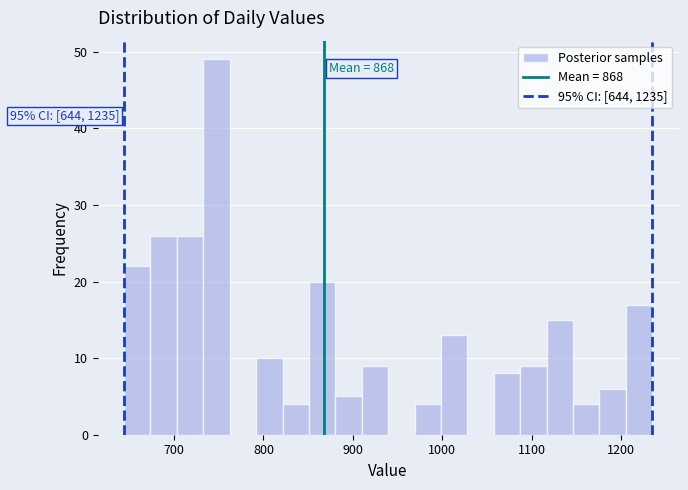

Read against the x-axis, roughly where is the centre of the tallest bar?

750